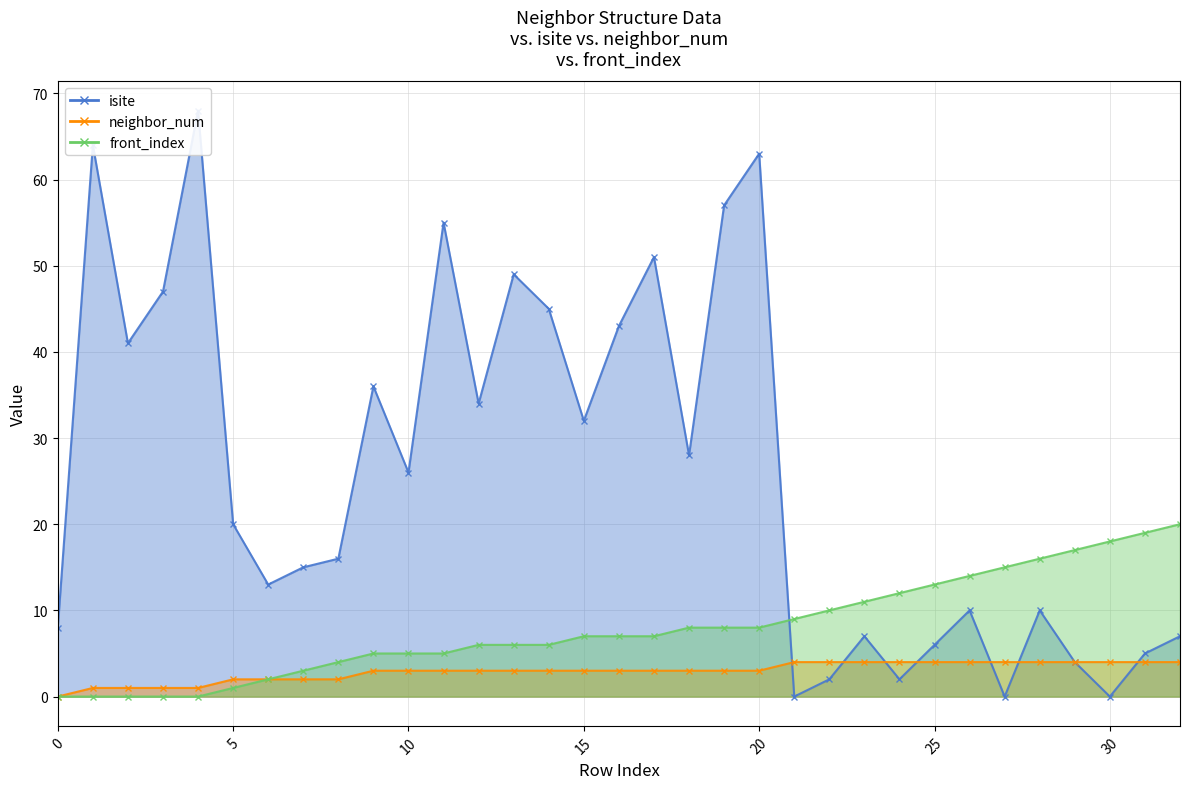

Between which two adjacent categories do isite and front_index first intersect?

20 and 21